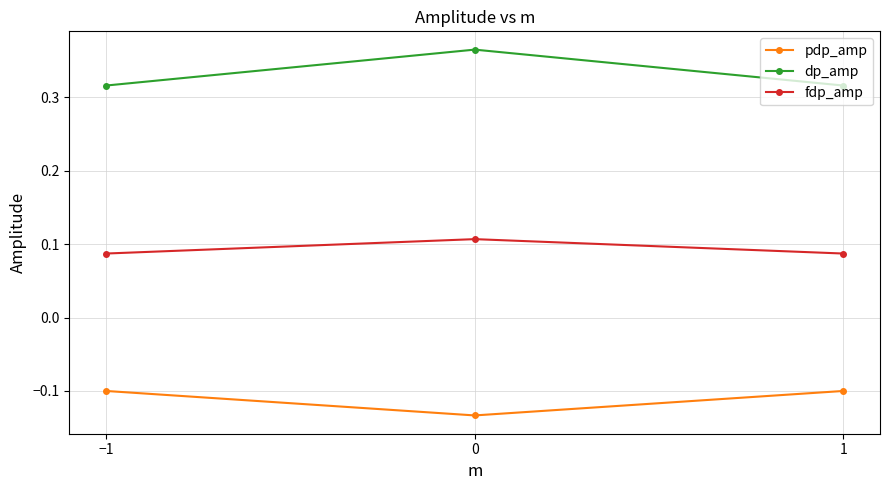

Is this an area chart (filled region under the line)?

No